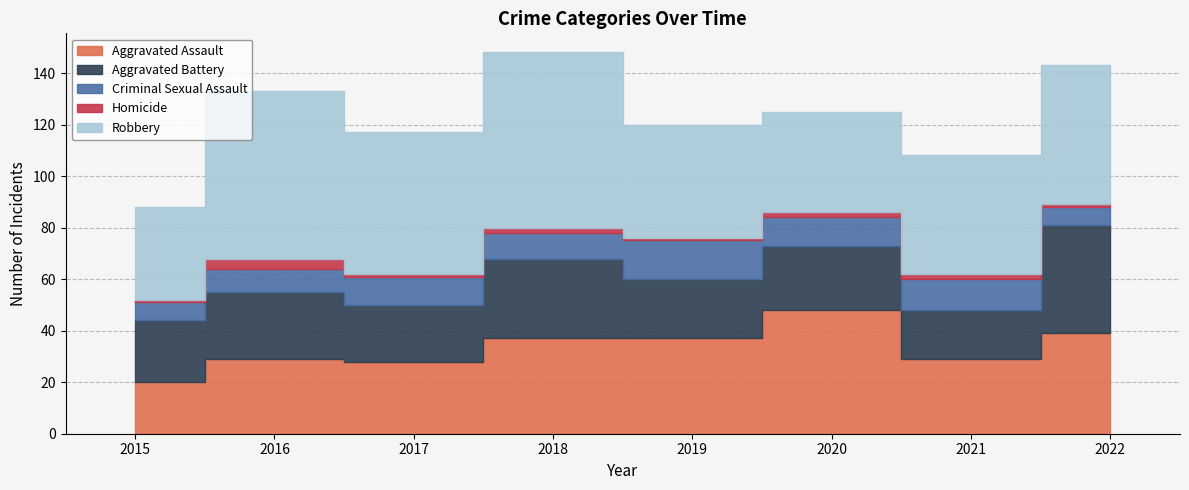

Does the chart have visible grid lines?

Yes